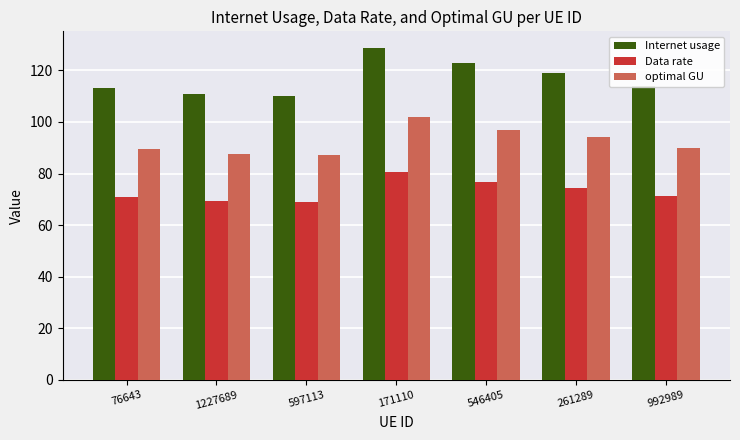

What is the average value of the optimal GU series?

92.5